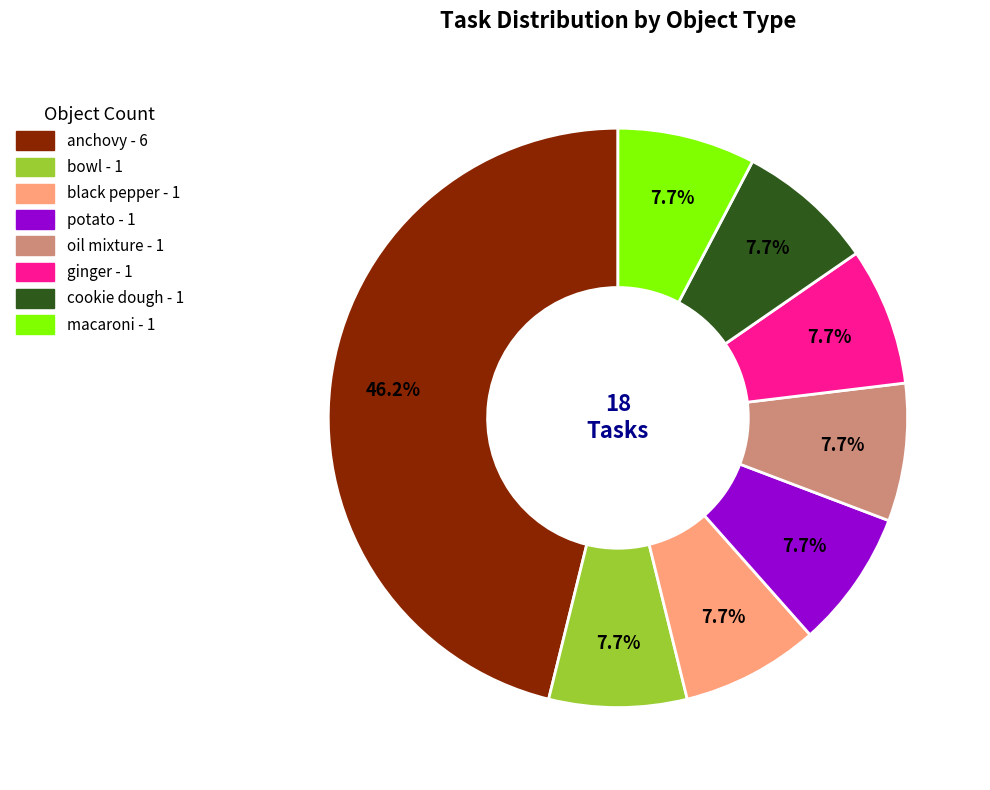

Count the number of slices in the pie.

8